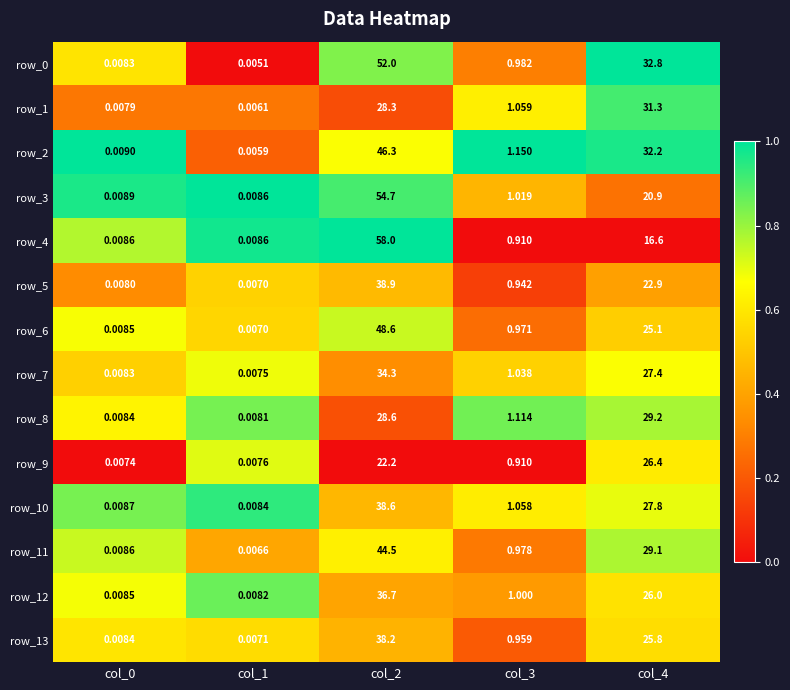

Is the value of row_11 at col_0 greater than the value of row_9 at col_2?

No